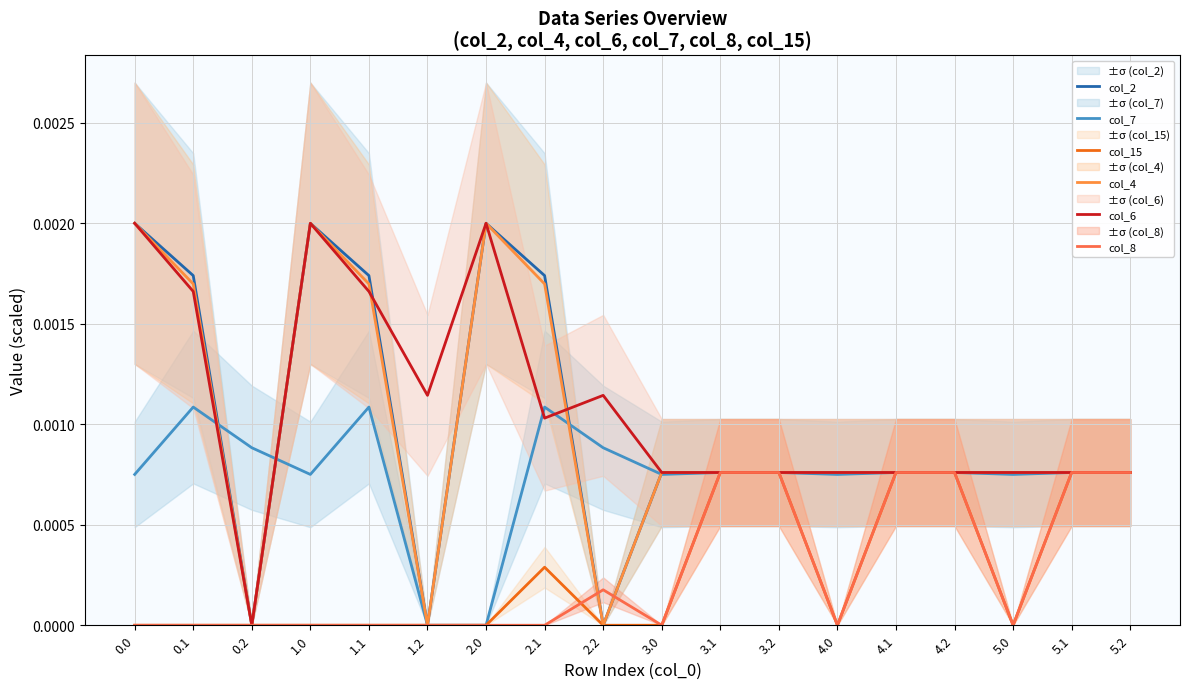

True or false: col_8 has a value of 0.0 at 0.0.

False